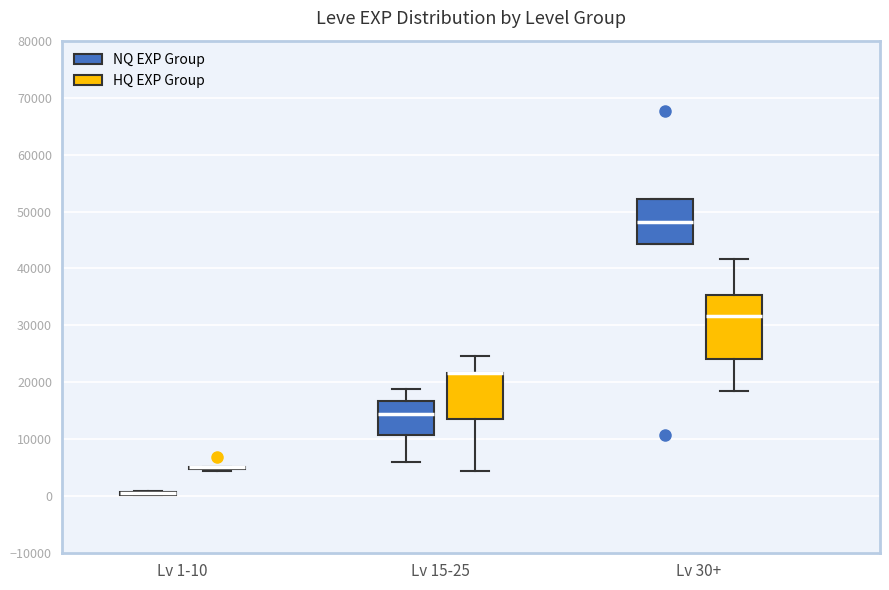

Comparing the boxes themselves (not the whiskers), which one is the tallest?

Lv 30+ (HQ EXP Group)